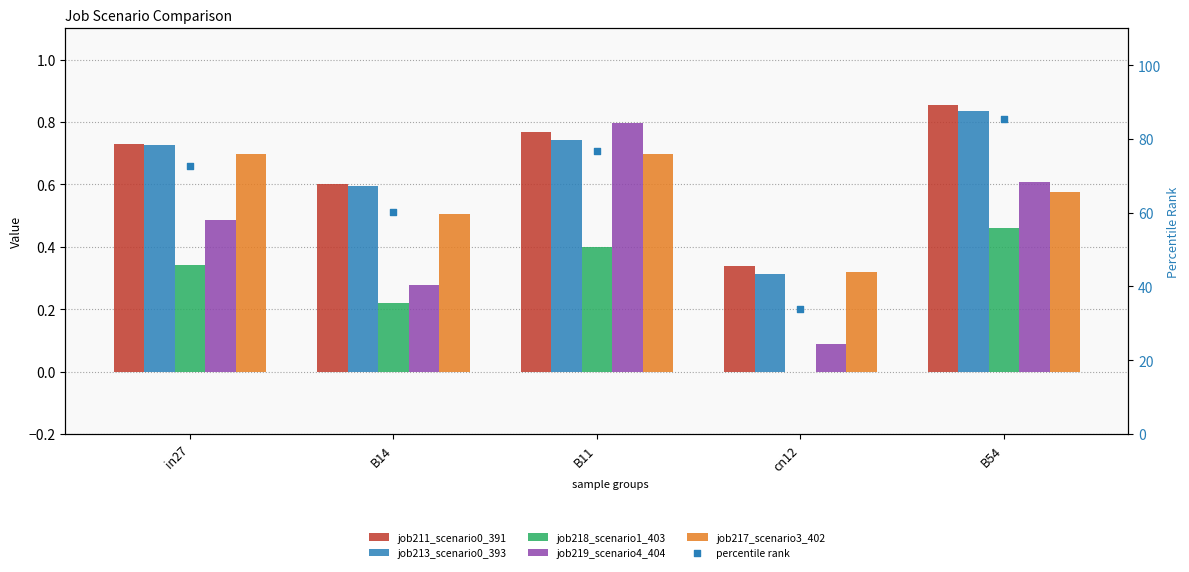

What are all the series names shown in the legend?

job211_scenario0_391, job213_scenario0_393, job218_scenario1_403, job219_scenario4_404, job217_scenario3_402, percentile rank